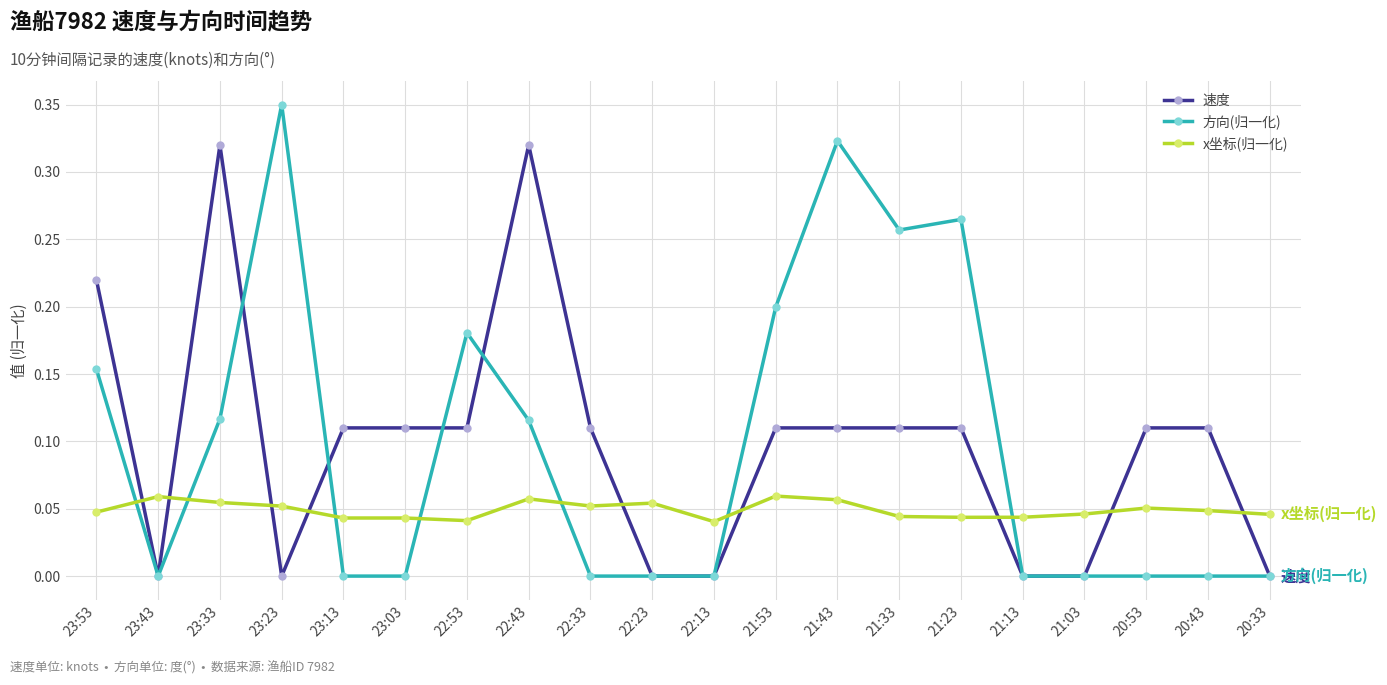

True or false: 方向(归一化) and 速度 cross at least once.

True